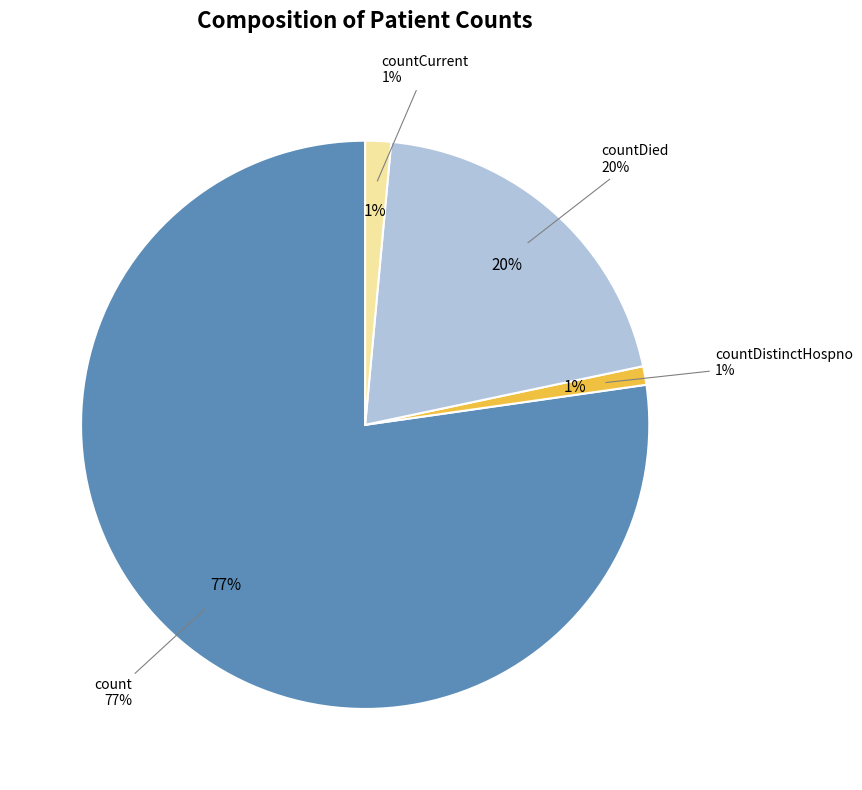

What percentage is NOT represented by countDistinctHospno?

98.9%